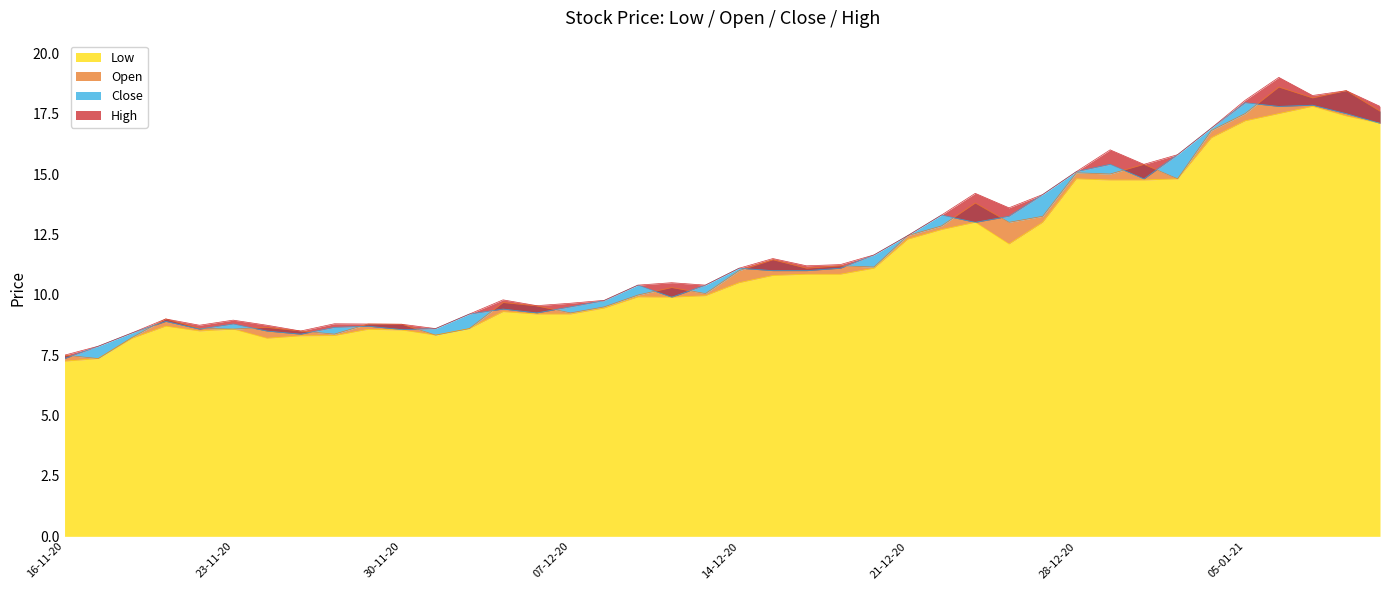

What is the difference between the second highest and minimum values in the Open series?

11.1